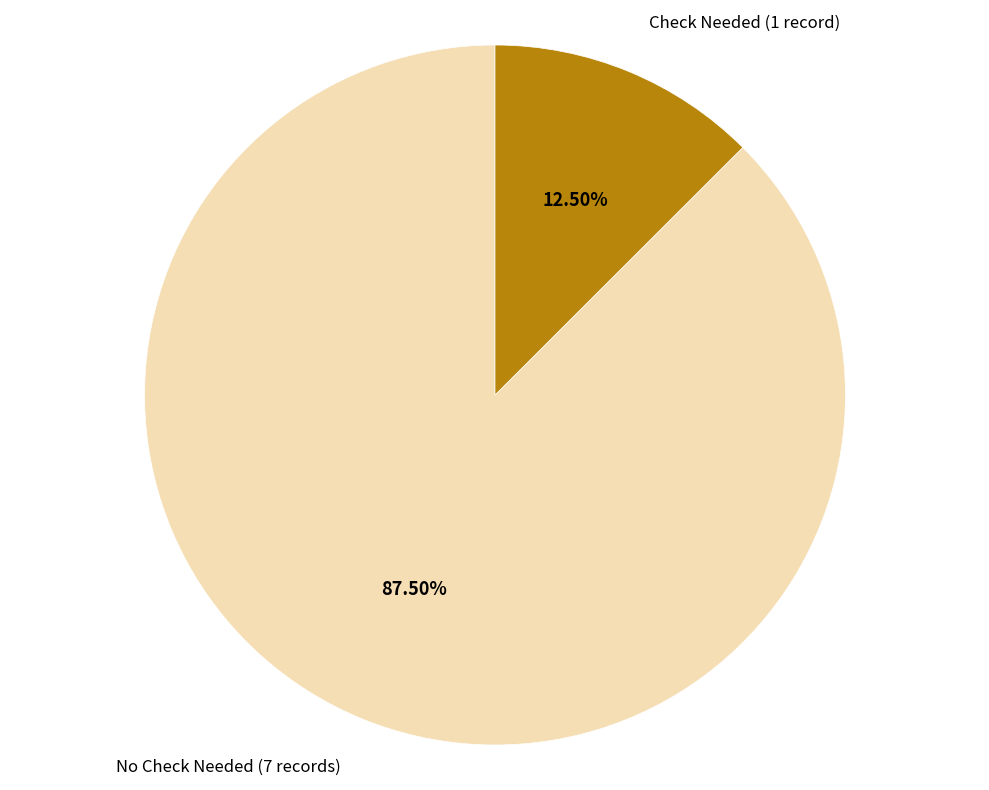

Combined, do Check Needed (1 record) and No Check Needed (7 records) account for over 50%?

Yes